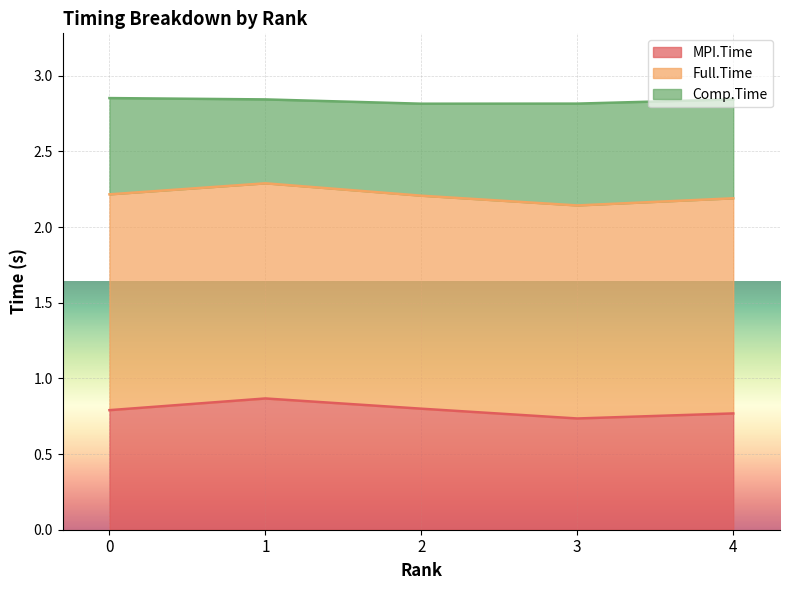

What is the value of the MPI.Time point at the 2nd from the left?

0.9